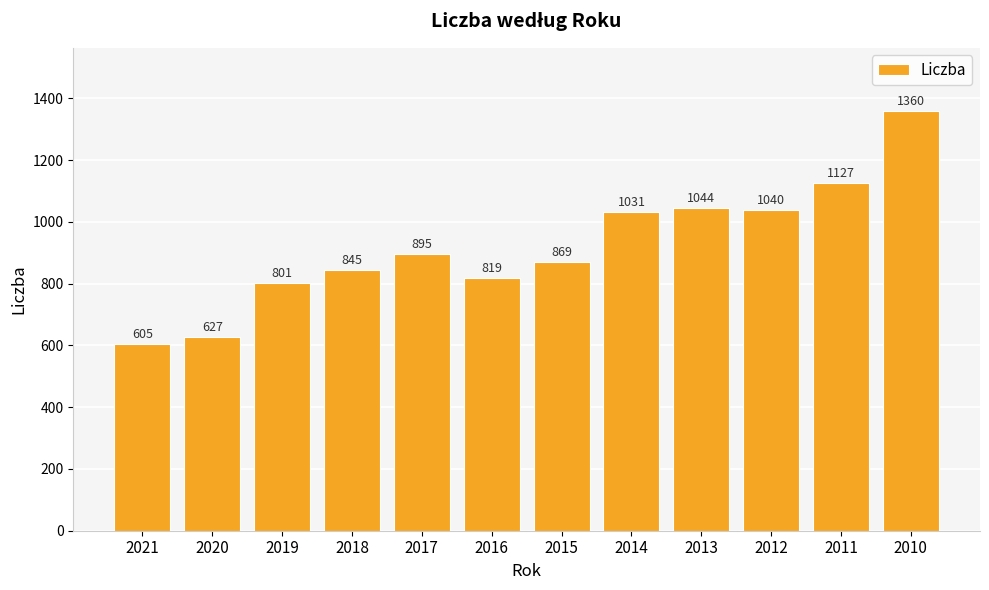

Reading left to right, transcribe all the data shown in this chart.

605	627	801	845	895	819	869	1031	1044	1040	1127	1360